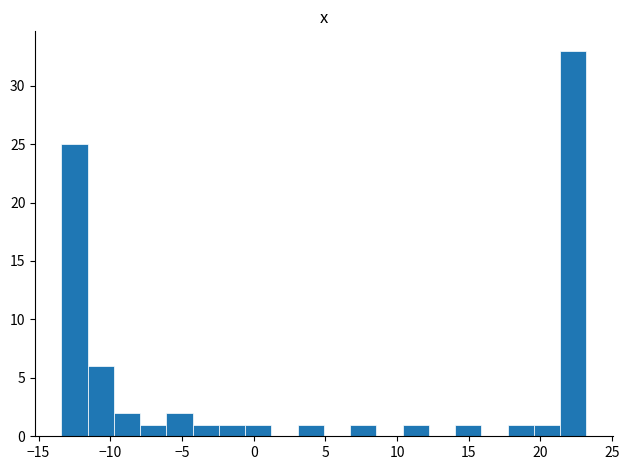

Around what value on the x-axis is the tallest bar? Give the approximate position of its centre, as read against the axis.

22.5